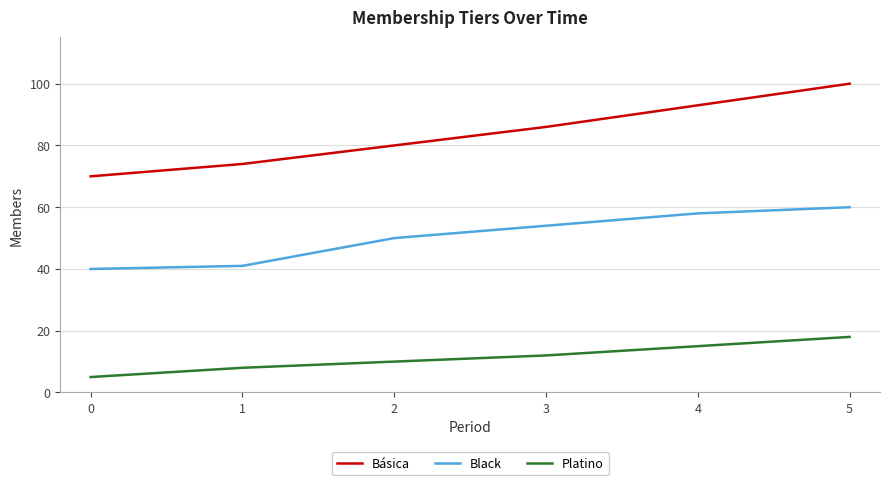

How many categories are shown in the chart?

6